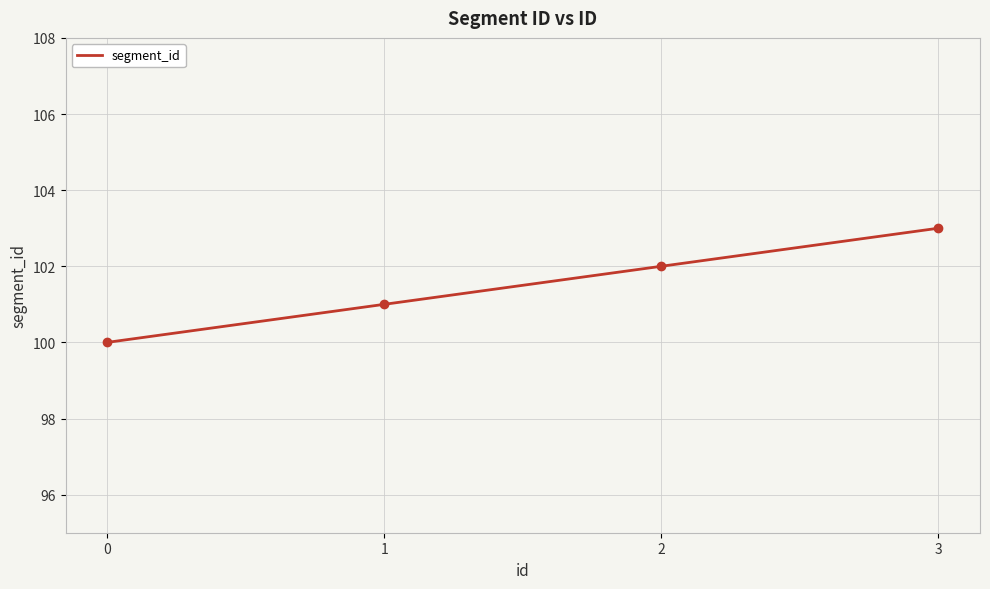

What is the change in value from 1 to 3?

+2